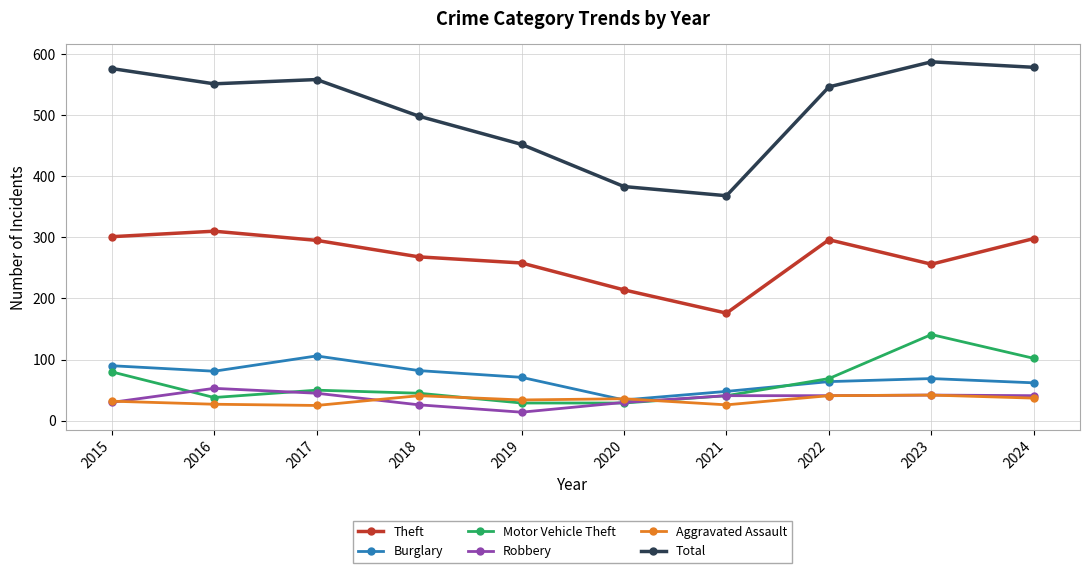

How many lines are shown in the chart?

6